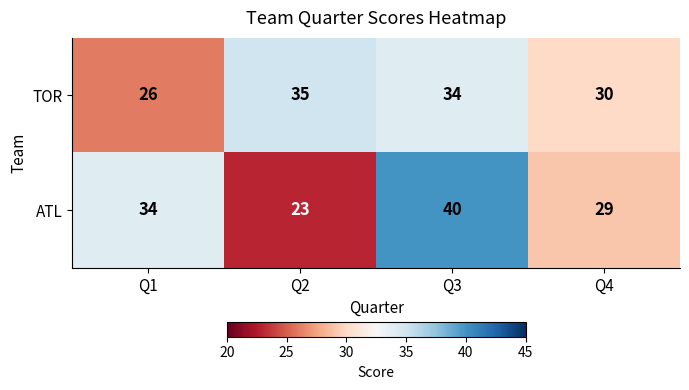

Between Q1 and Q3, which series saw the biggest shift?

TOR